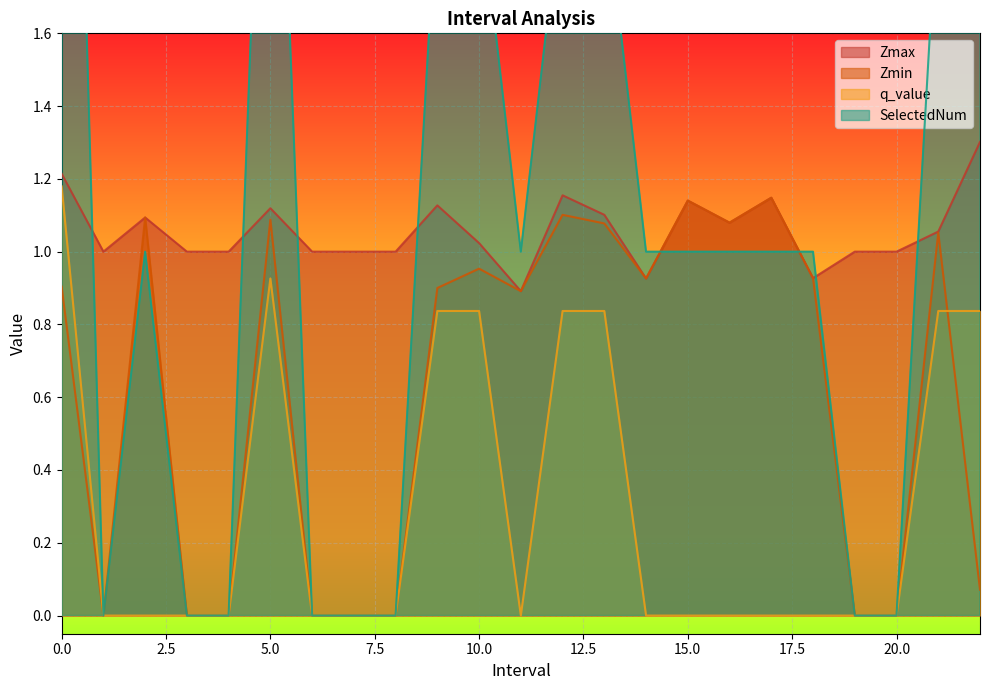

What are all the series names shown in the legend?

Zmax, Zmin, q_value, SelectedNum